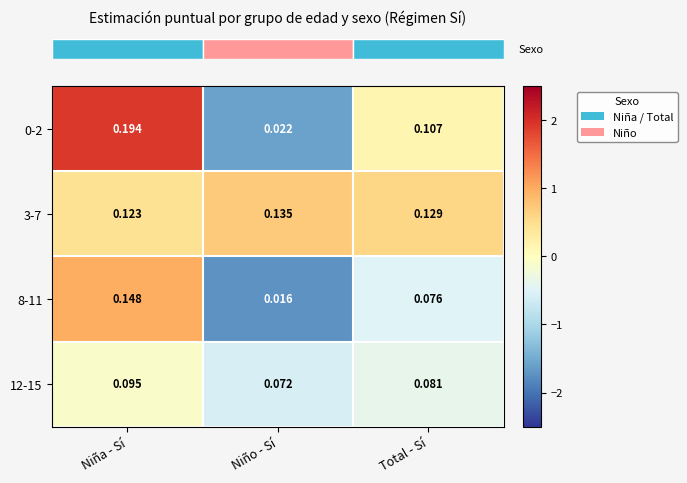

Where is 0-2 nearest to the value 0?

Niño - Sí